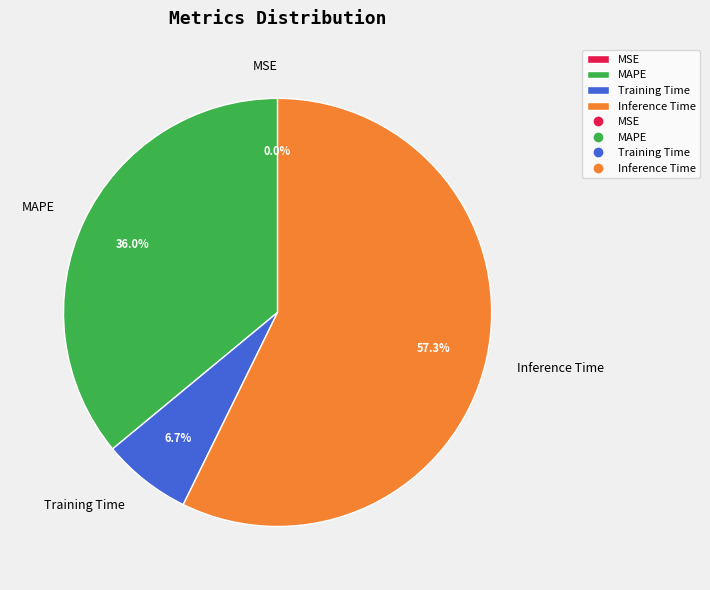

Is Inference Time the majority of the pie?

Yes